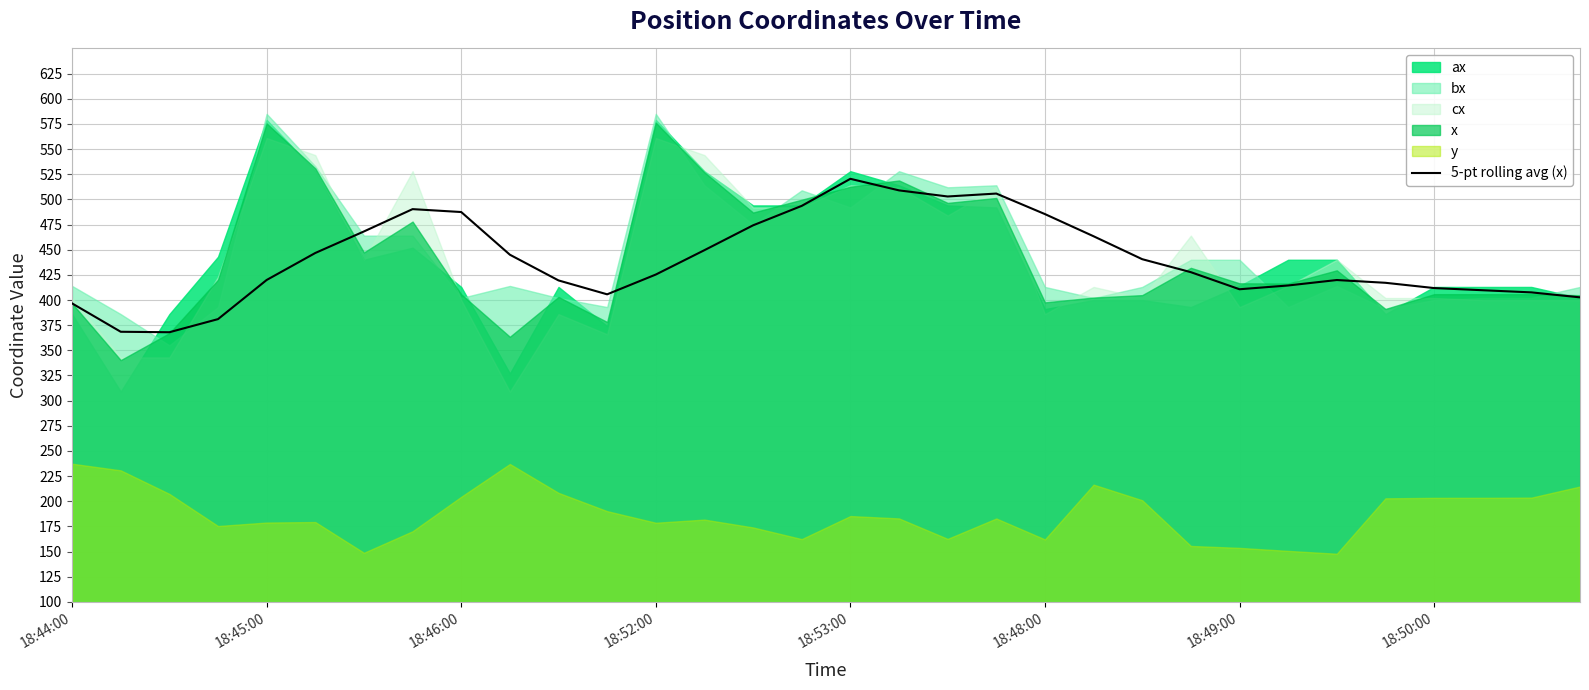

What is the highest value of the 5-pt rolling avg (x) series?

520.4